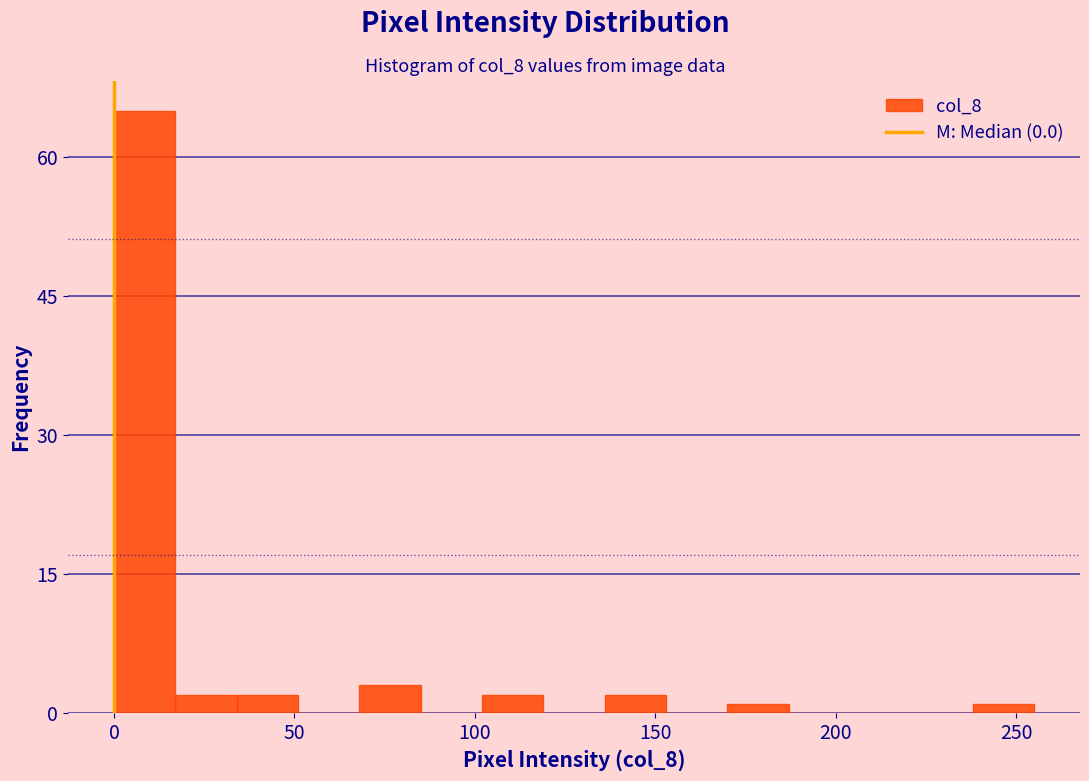

Read against the x-axis, roughly where is the centre of the tallest bar?

10